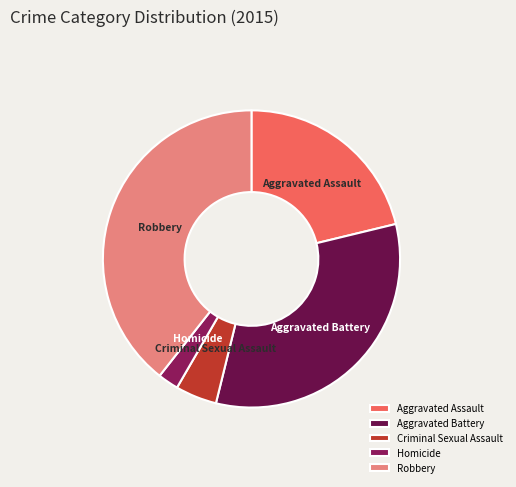

How many slices are in this pie chart?

5